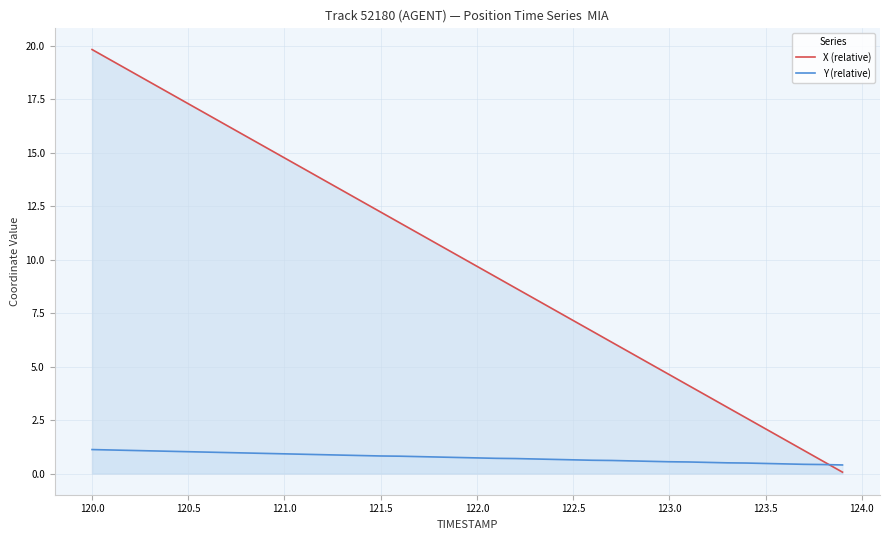

True or false: X (relative) has more than 2 points higher than both neighbors.

False